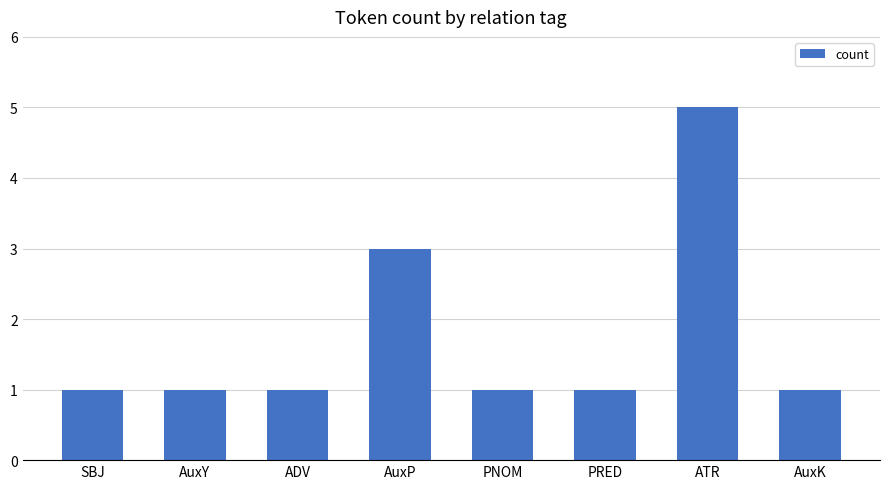

What is the label of the 1st bar from the left?

SBJ